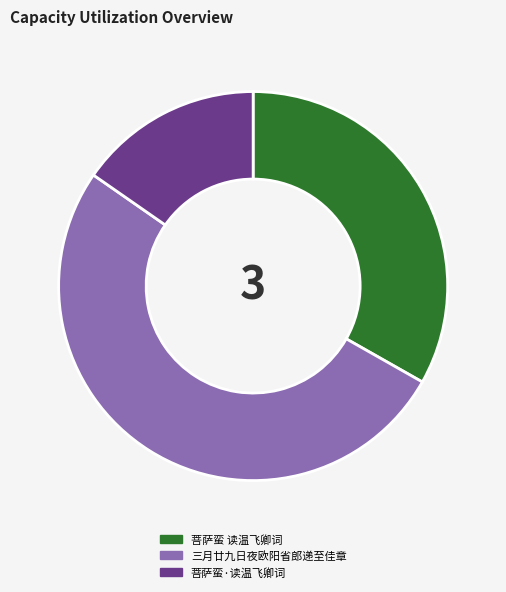

Does any single category account for the majority?

Yes